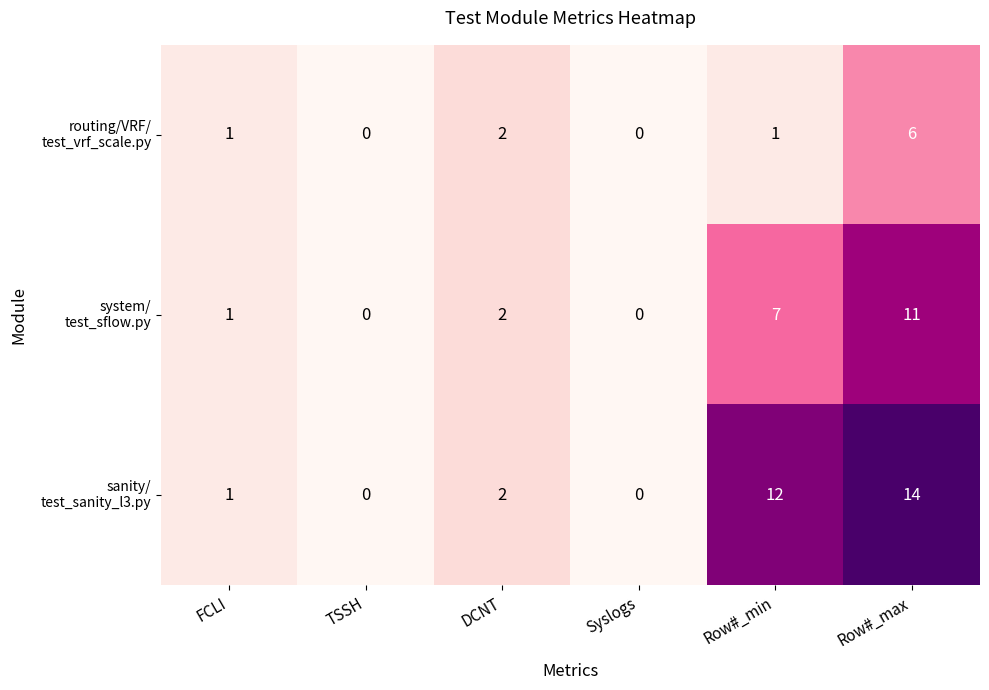

What is the spread (max minus min) of values at Row#_max?

8